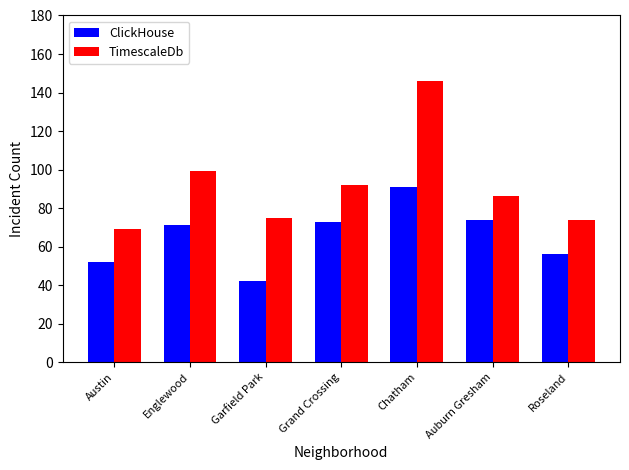

At Grand Crossing, list the series in order from largest to smallest.

TimescaleDb, ClickHouse